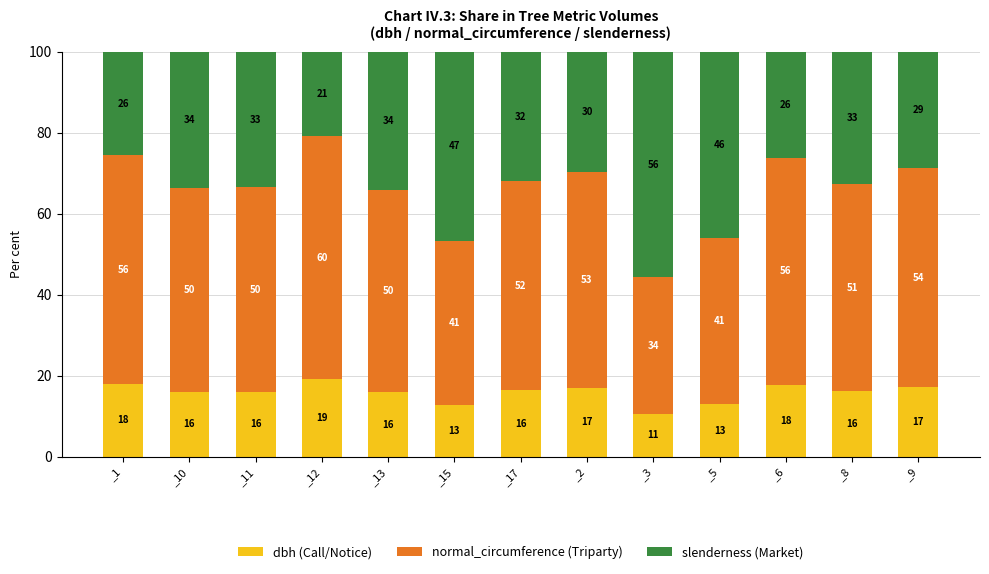

What is the total value across all series at _6?

100.0